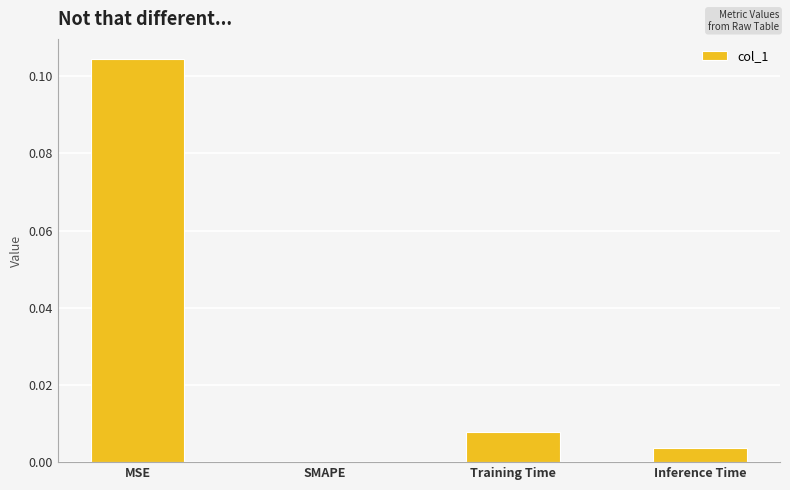

Between Training Time and SMAPE, which is larger?

Training Time